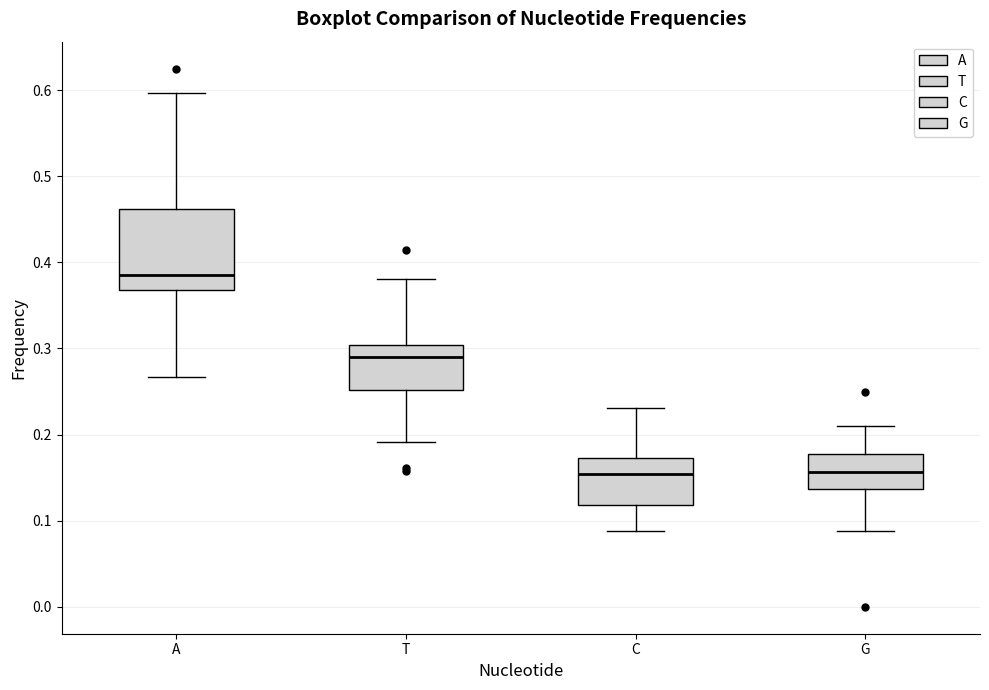

Comparing the boxes themselves (not the whiskers), which one is the tallest?

A